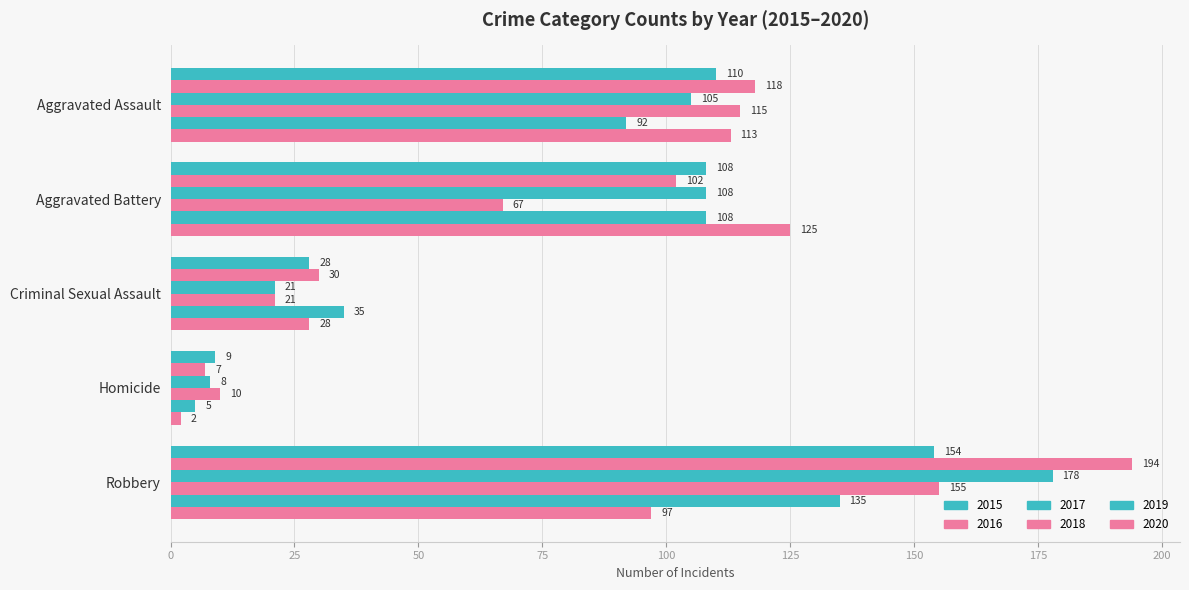

Which category has the lowest value across all series?

Homicide